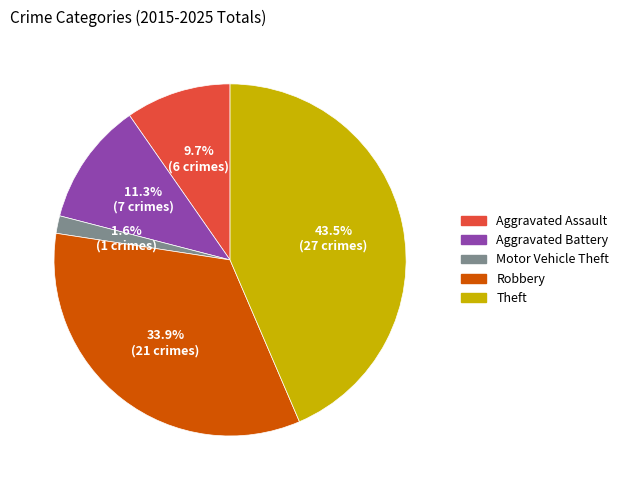

To the nearest percent, what portion does Robbery represent?

34%